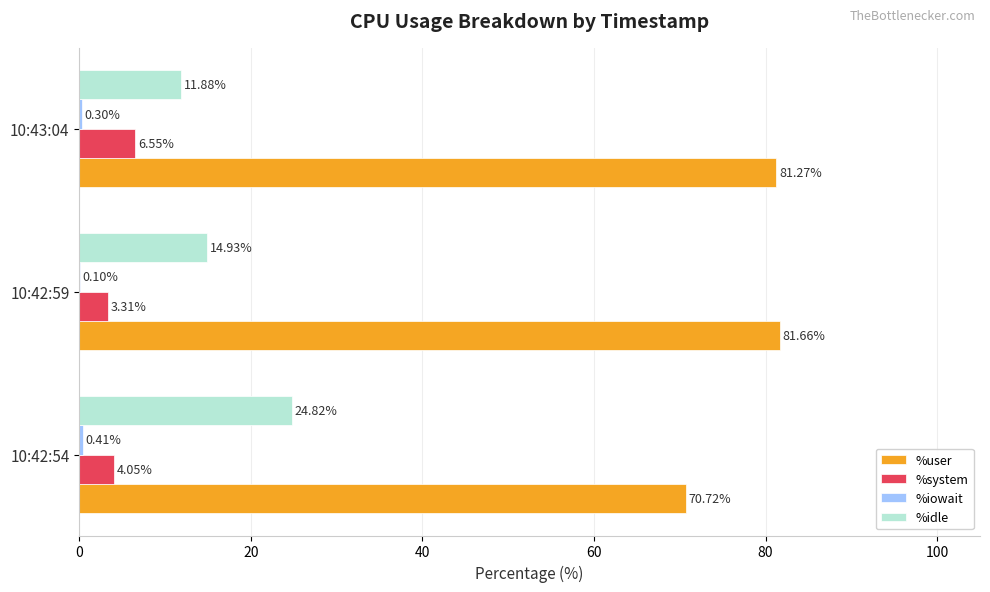

Which series has the largest total across all categories?

%user